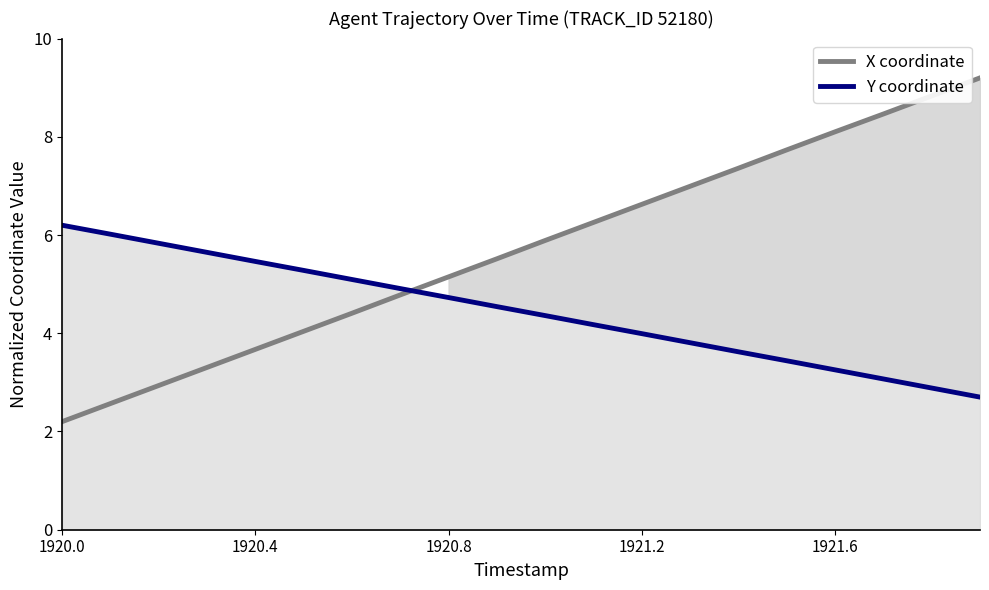

How many lines are shown in the chart?

2